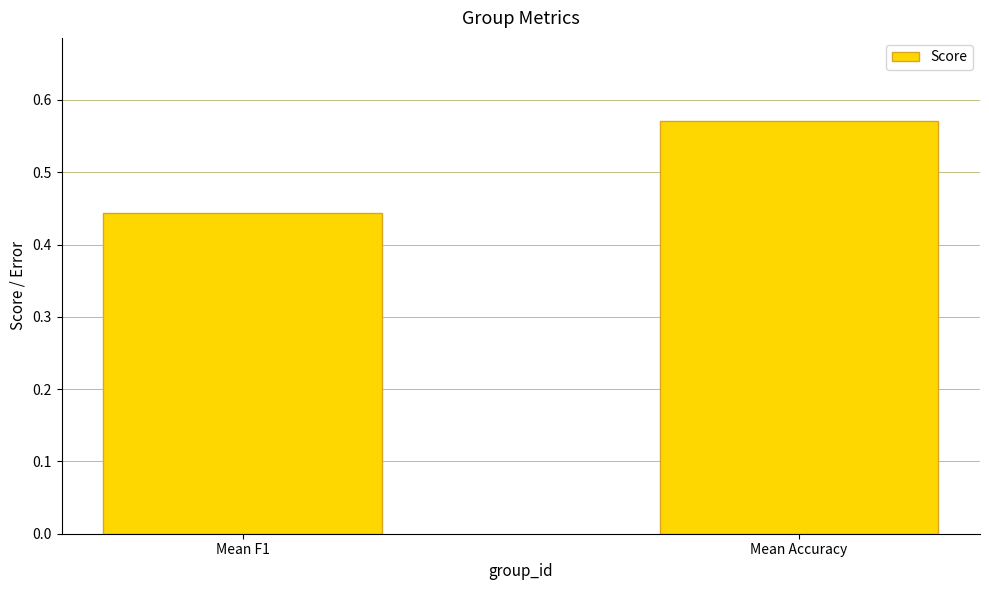

What is the change in value from Mean F1 to Mean Accuracy?

+0.1